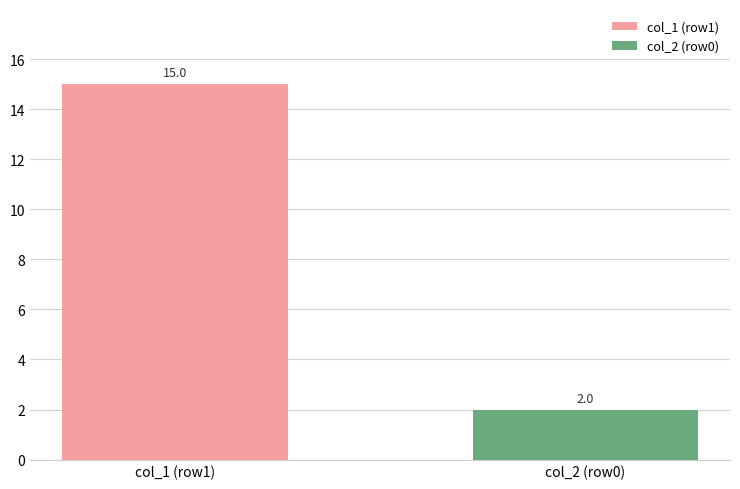

What is the maximum value shown in the chart?

15